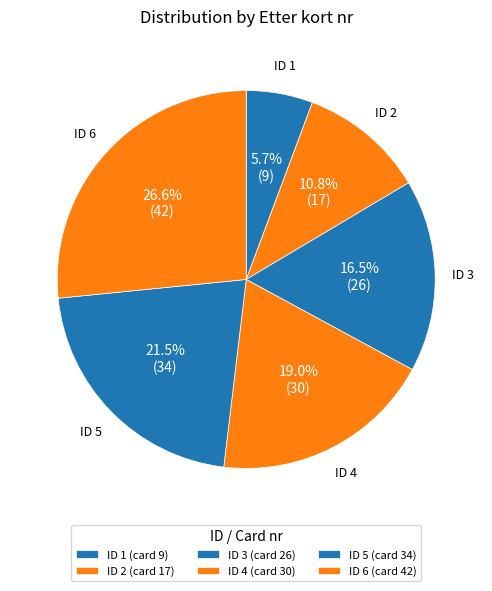

Which category has the smallest portion of the pie?

1